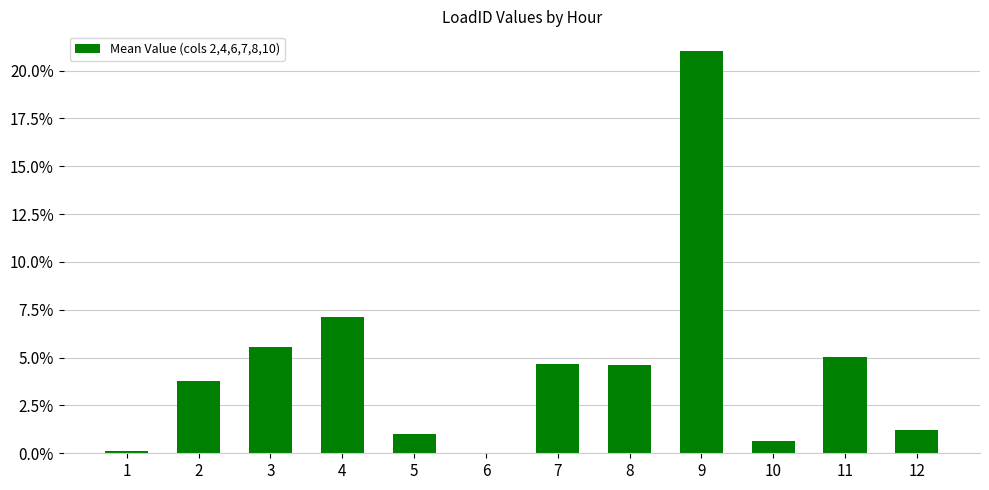

Approximately how many times larger is the value at 7 compared to 9?

0.2